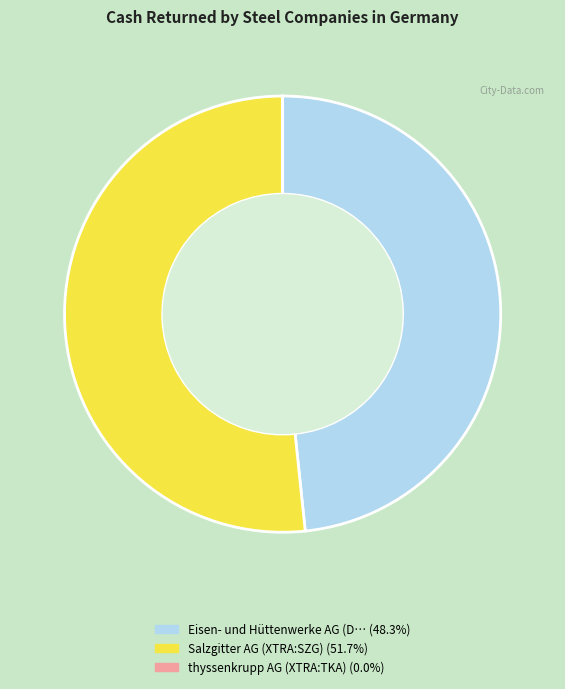

Is there any slice that represents more than half of the pie?

Yes